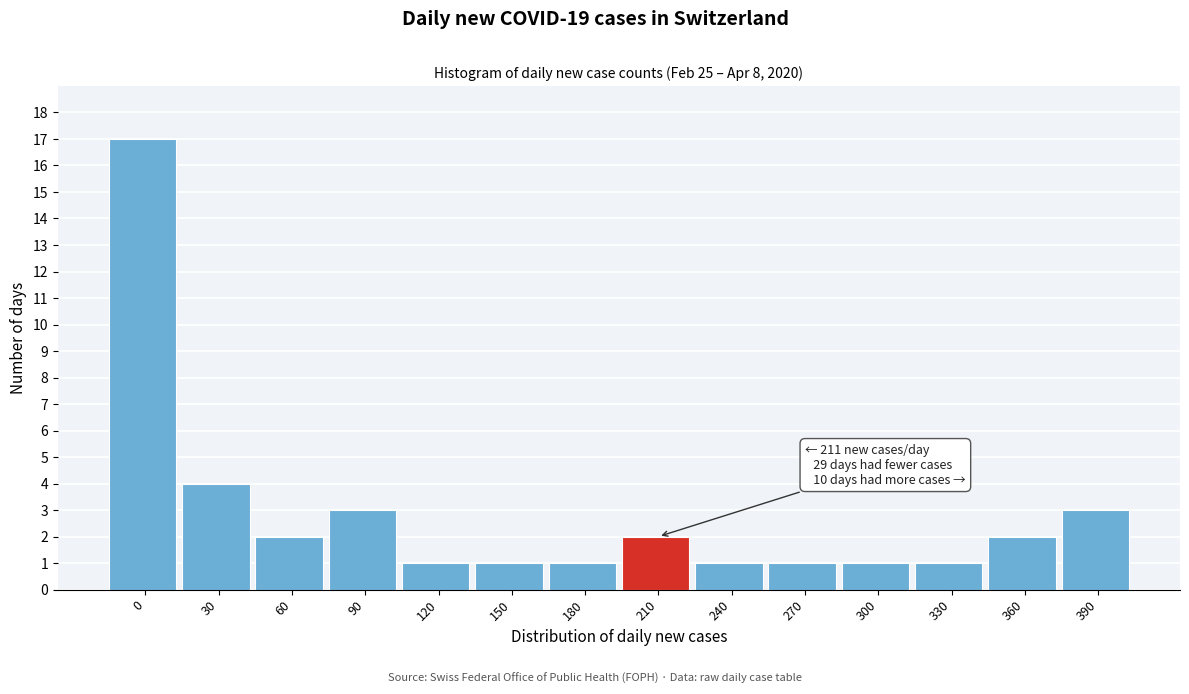

Reading right to left, list all the values displayed in this chart.

3	2	1	1	1	1	2	1	1	1	3	2	4	17